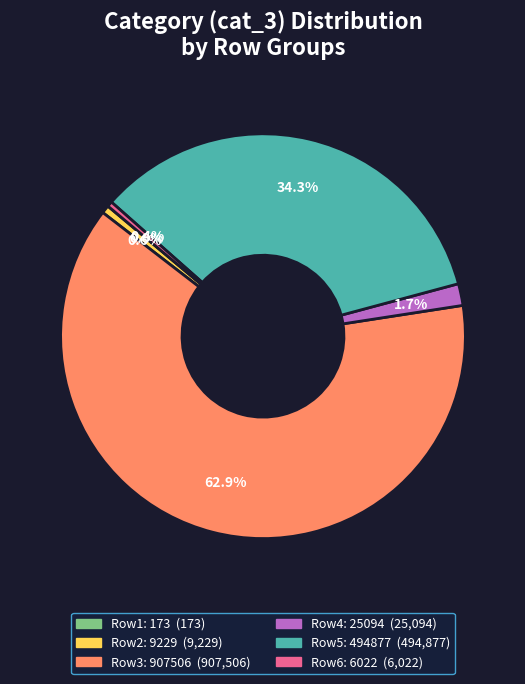

Does any single category account for the majority?

Yes